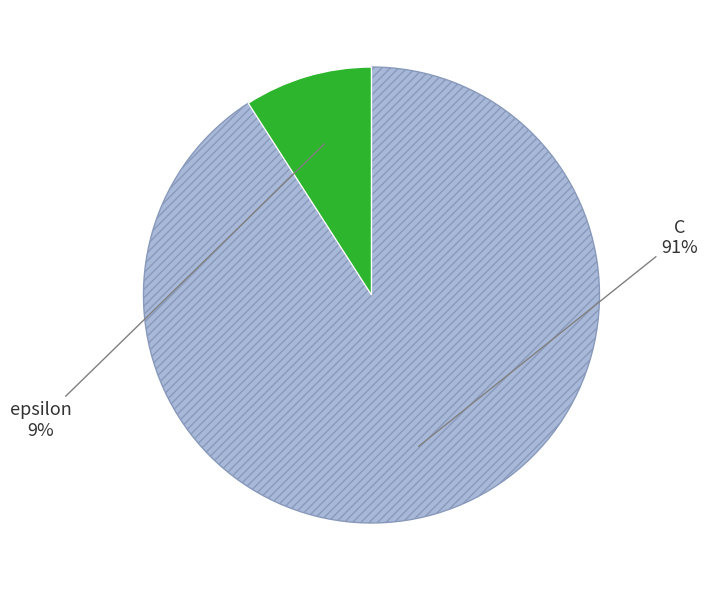

Is there a majority slice in this chart?

Yes